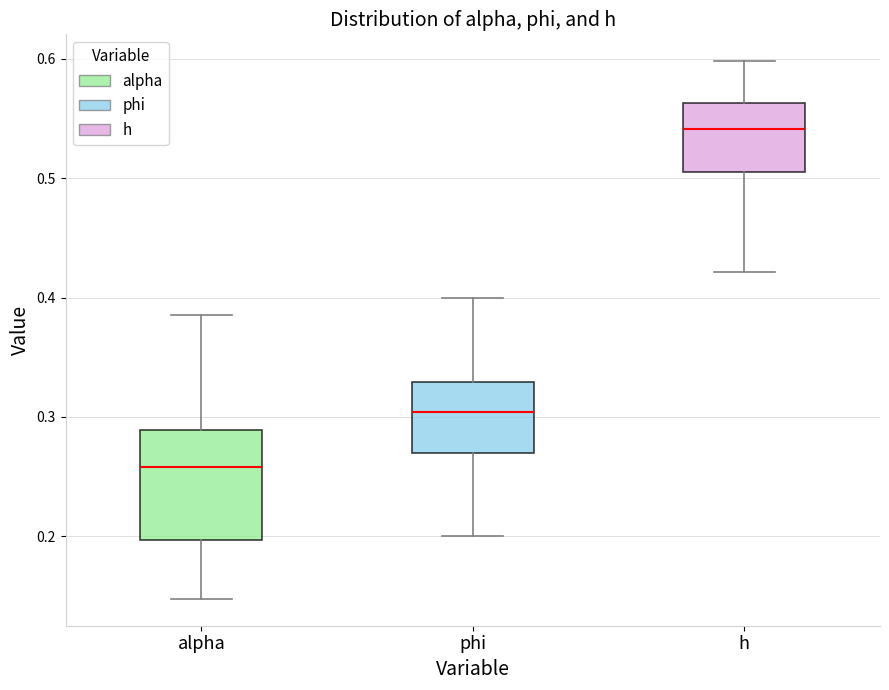

Which box's median line is the lowest?

alpha